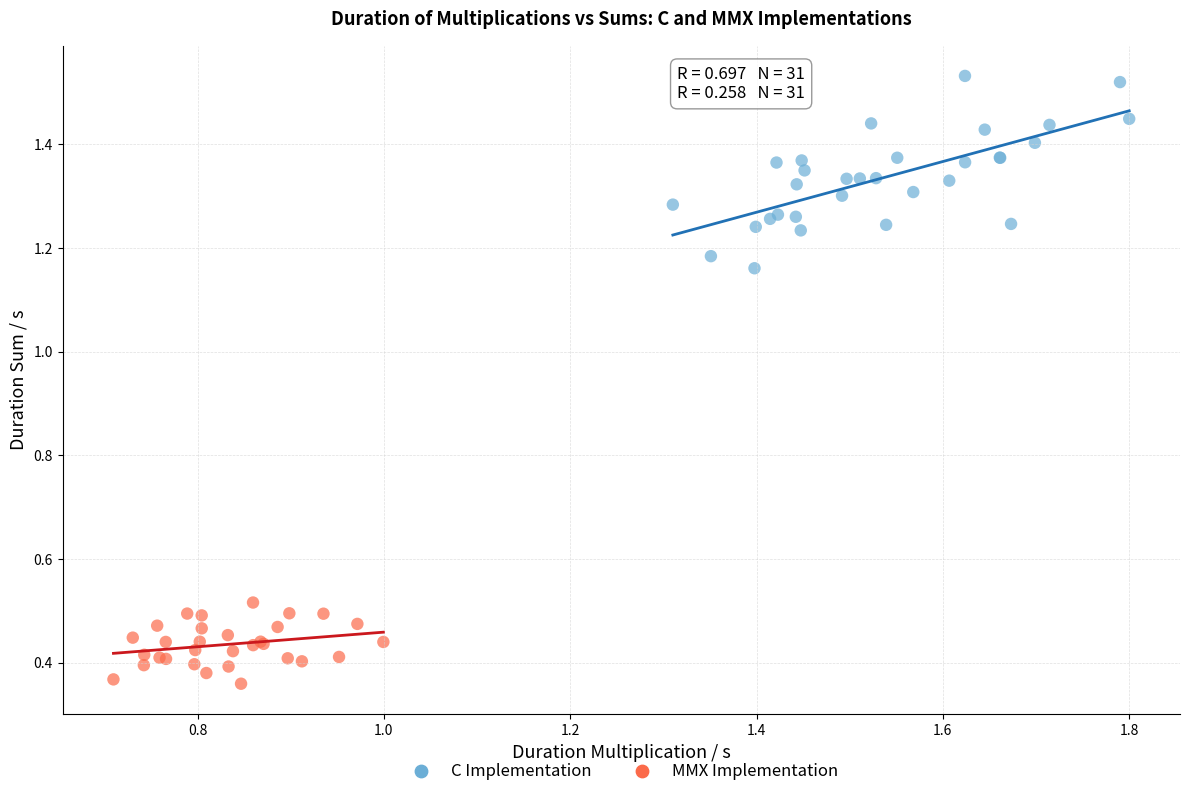

What are all the series names shown in the legend?

C Implementation, MMX Implementation